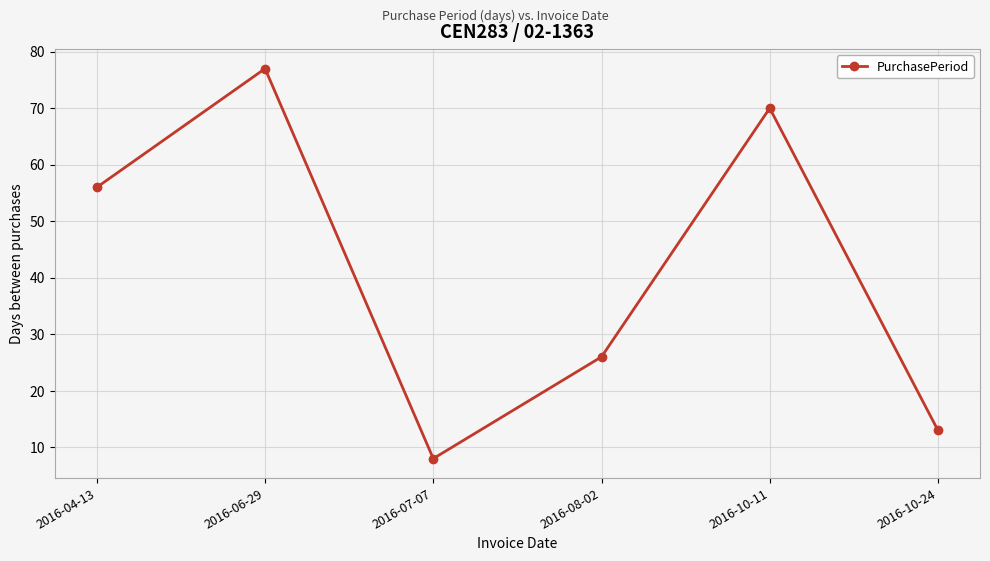

What is the label of the 6th point from the right?

2016-04-13